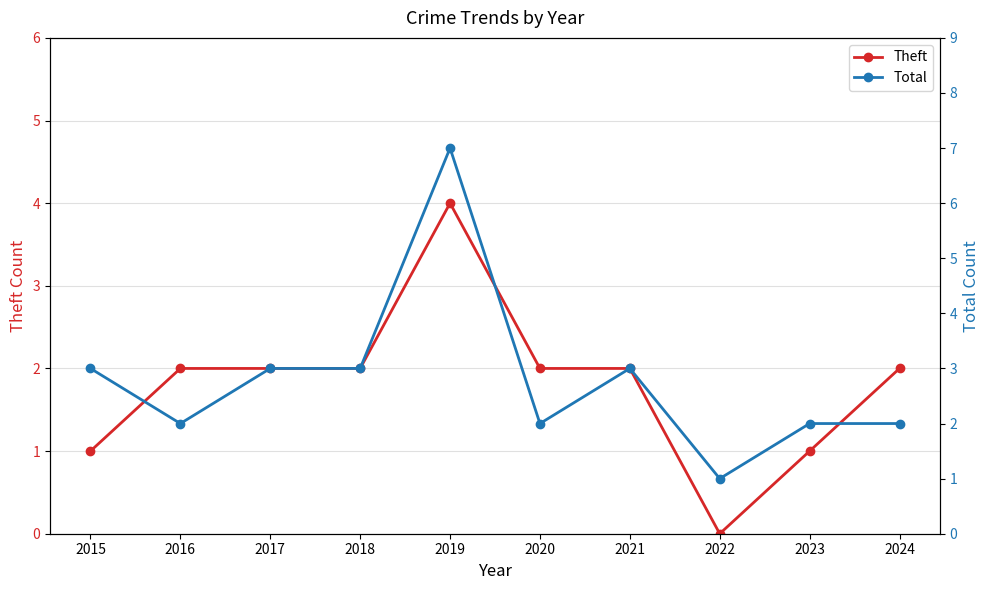

Is it true that Theft equals 4 at 2019?

True